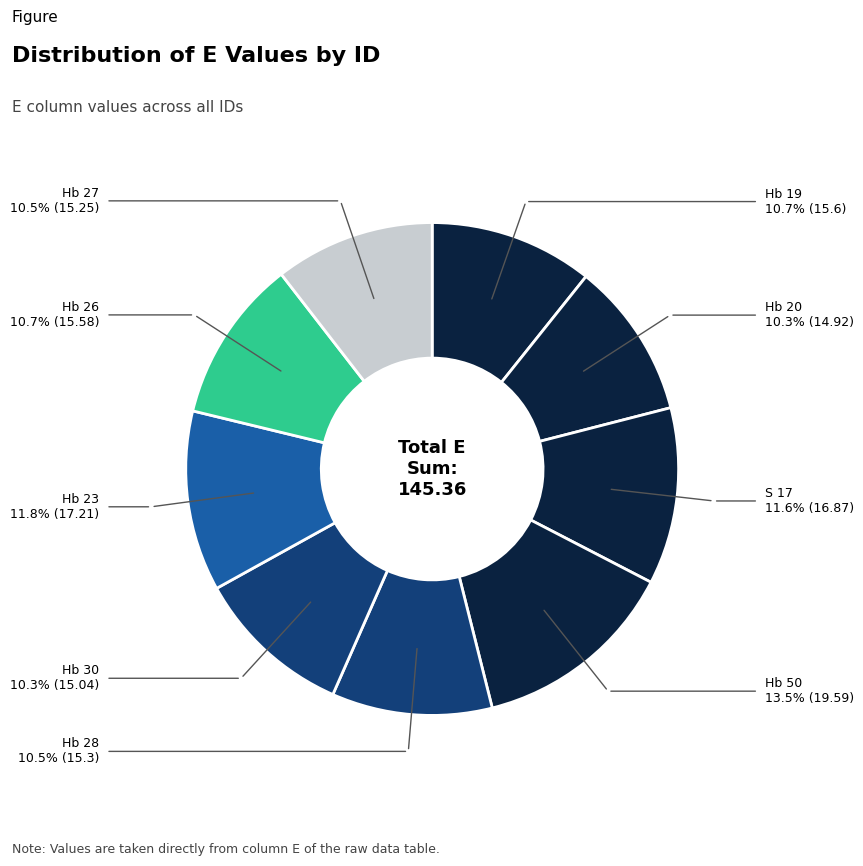

Count the number of slices in the pie.

9